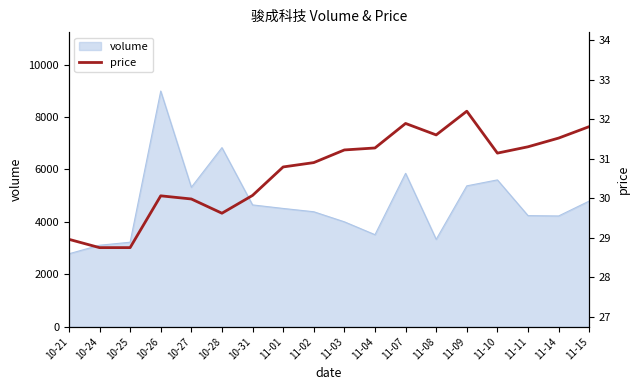

The value of volume at 10-26 is 15680. True or false?

False